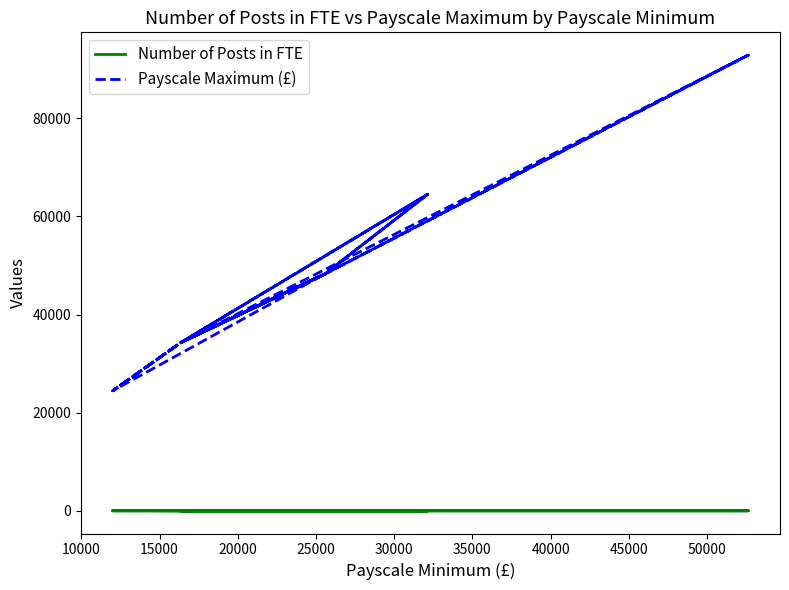

Is the value of Number of Posts in FTE at 17 greater than the value of Payscale Maximum (£) at 24?

No